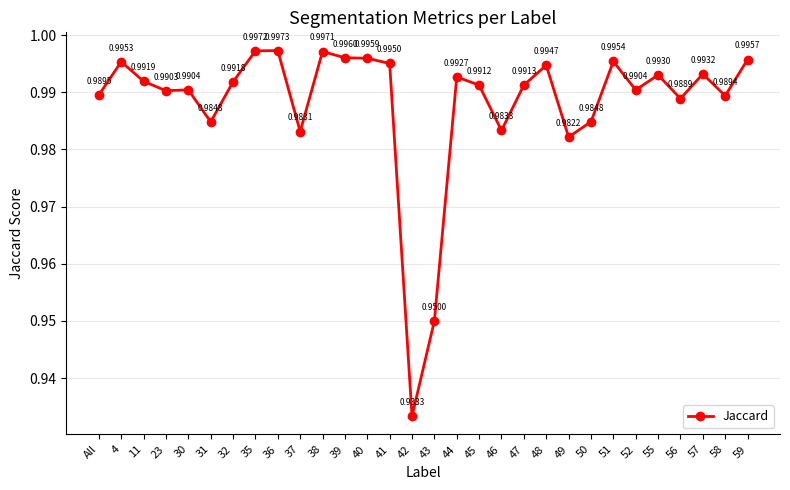

How many interior local peaks (higher than both neighbors) does the data have?

9